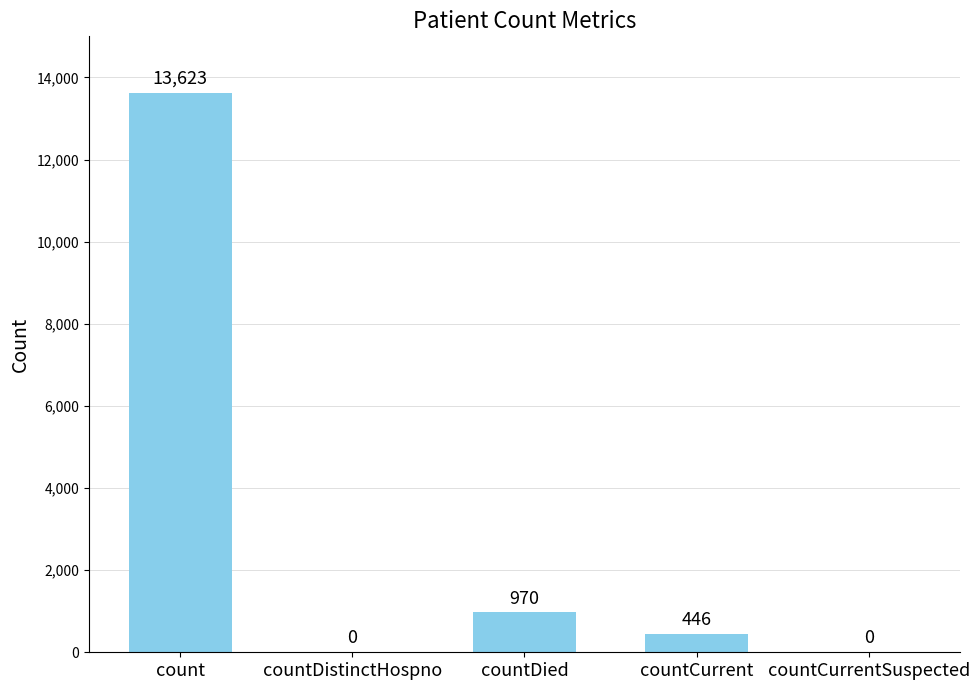

Where is the data nearest to the value 6811?

countDied